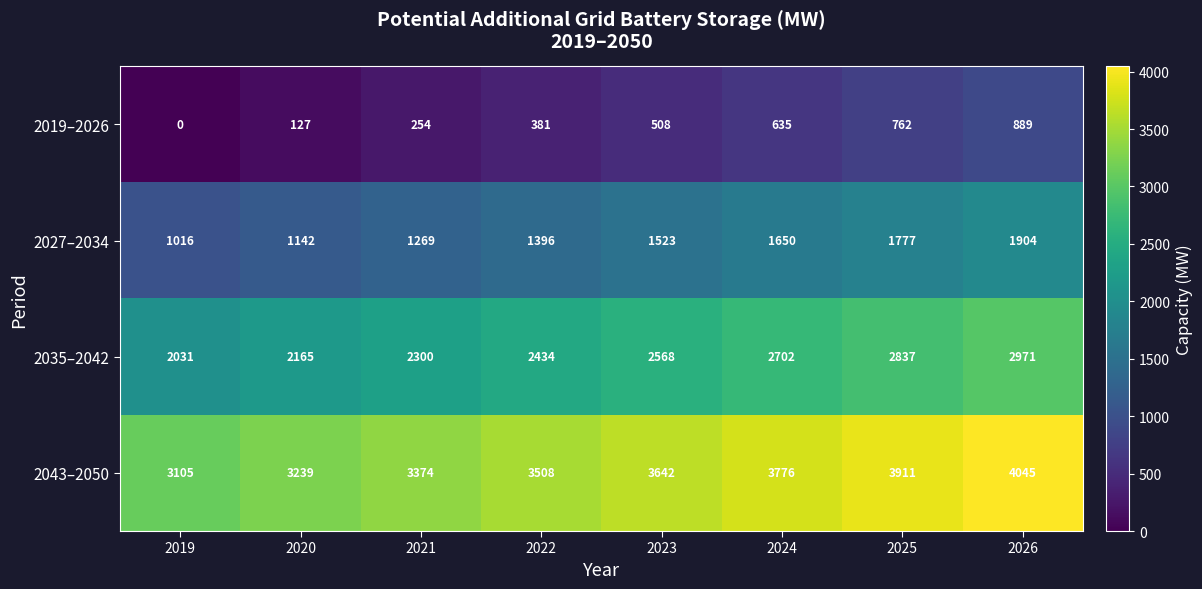

Count the 2043–2050 values in the range 3374 to 3911.

5